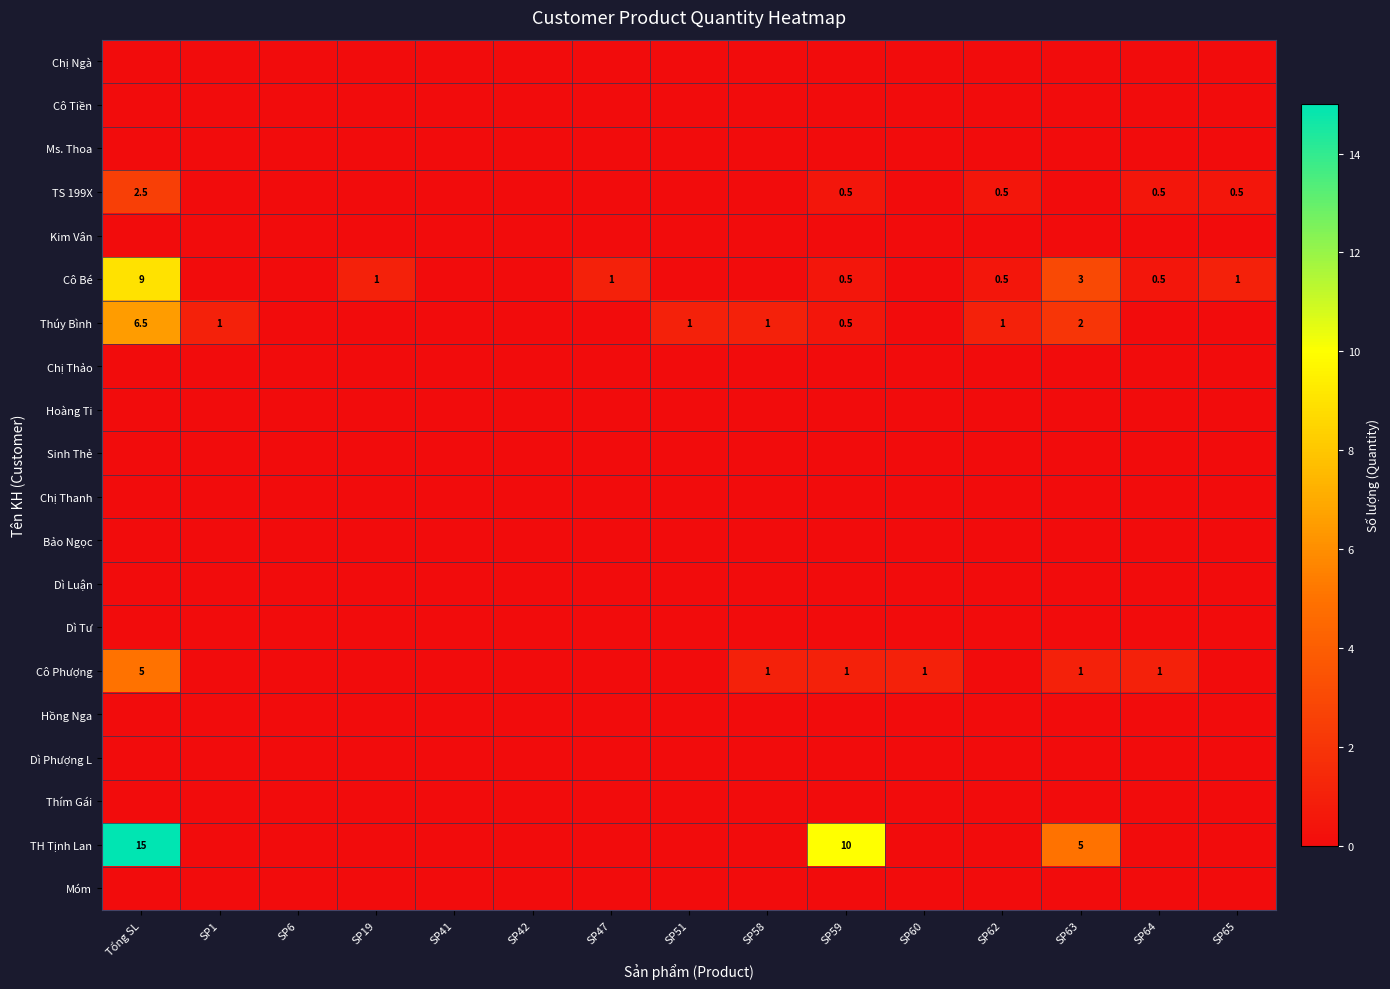

What is the sum of all TH Tịnh Lan values?

30.0